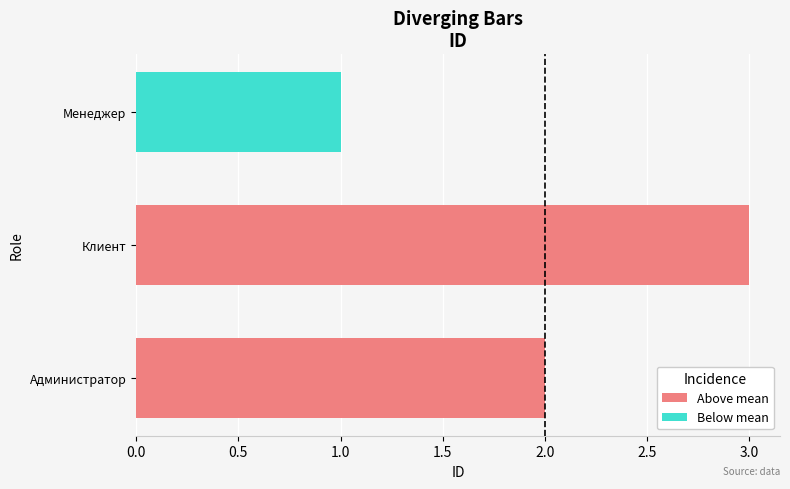

The value of Above mean at Клиент is 5. True or false?

False